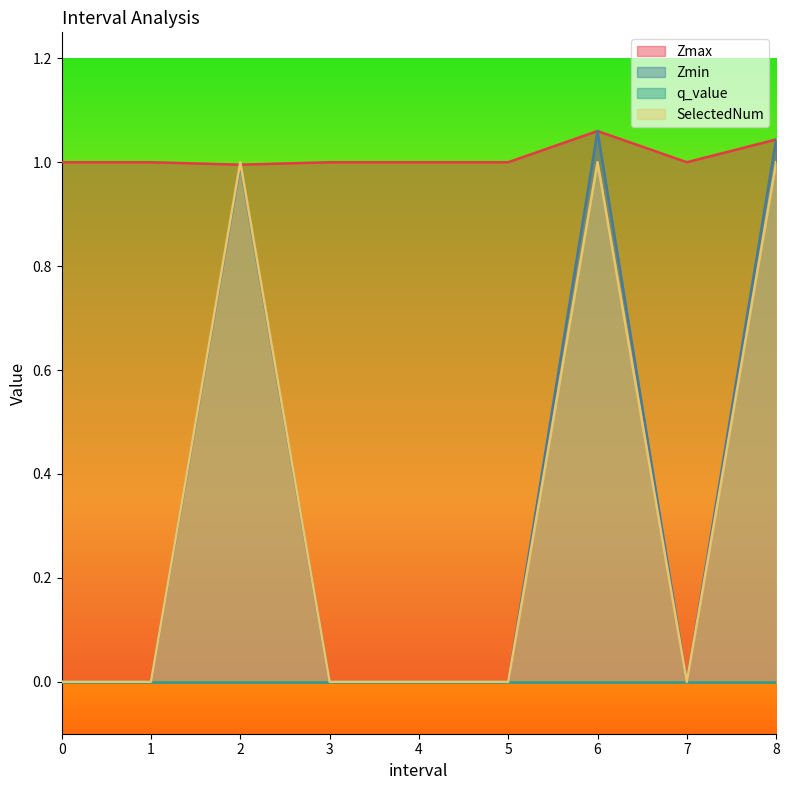

Rank the categories by Zmin value from lowest to highest.

0, 1, 3, 4, 5, 7, 2.0, 8.0, 6.0